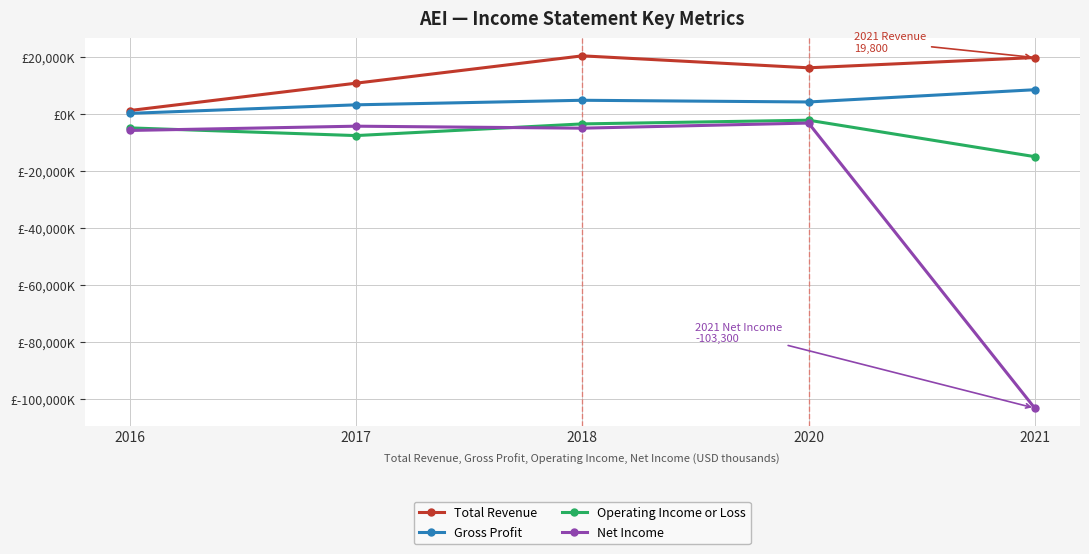

Is this an area chart (filled region under the line)?

No